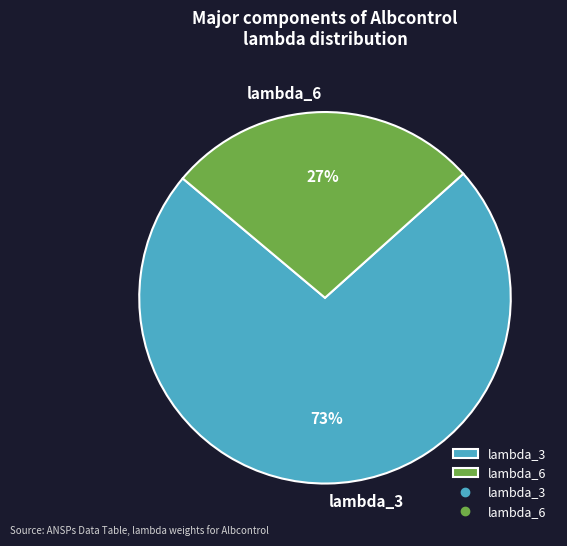

Which category has the smallest portion of the pie?

lambda_6